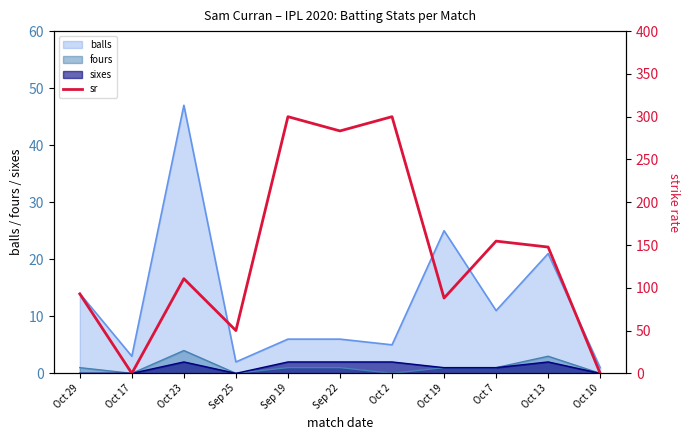

Is it true that the value at Oct 10 is 0.0?

True